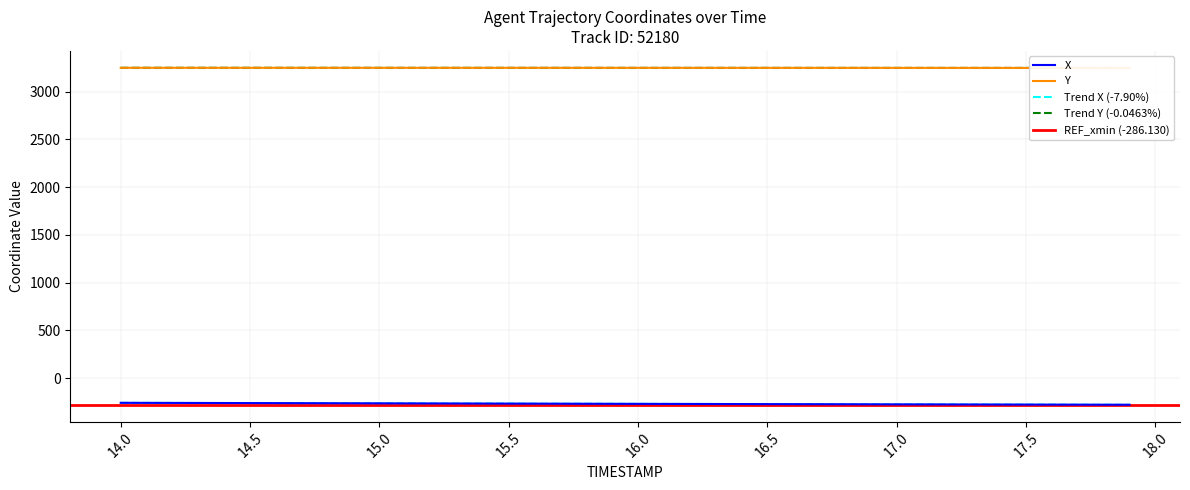

What is the value of the Y point at the 6th from the left?

3248.7